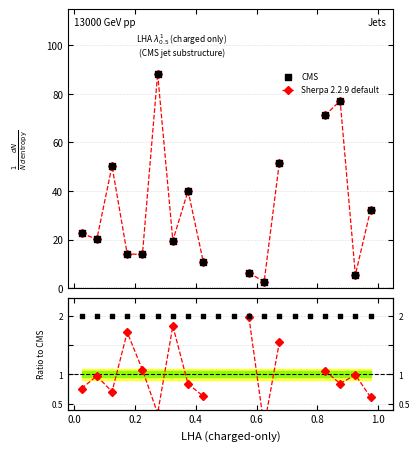

Is the value of ratio squares at 8 greater than the value of Sherpa 2.2.9 default at 9?

No